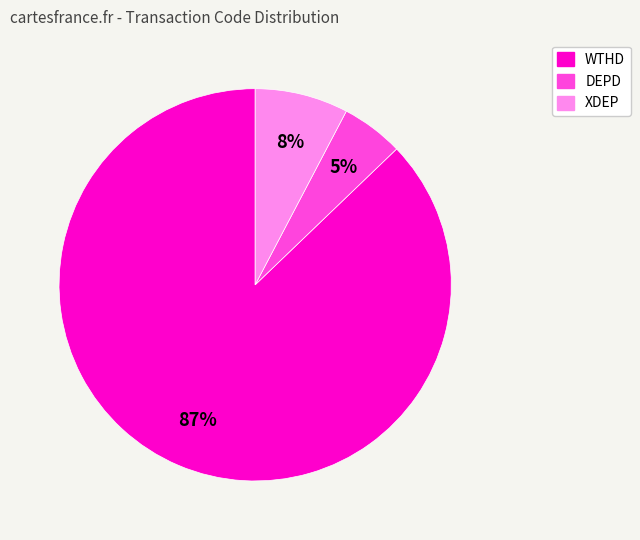

Does any single category account for the majority?

Yes